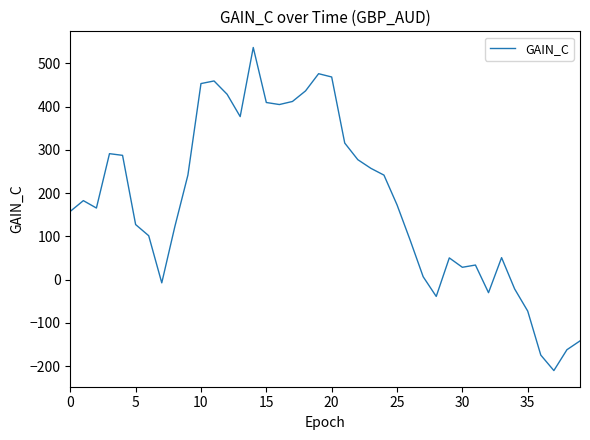

What is the smallest value displayed?

-210.4